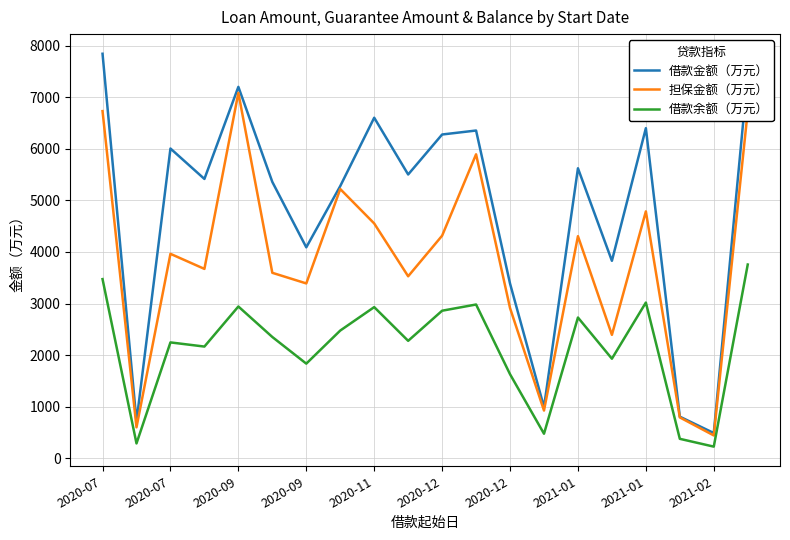

Which series has the widest spread of values?

借款金额（万元）